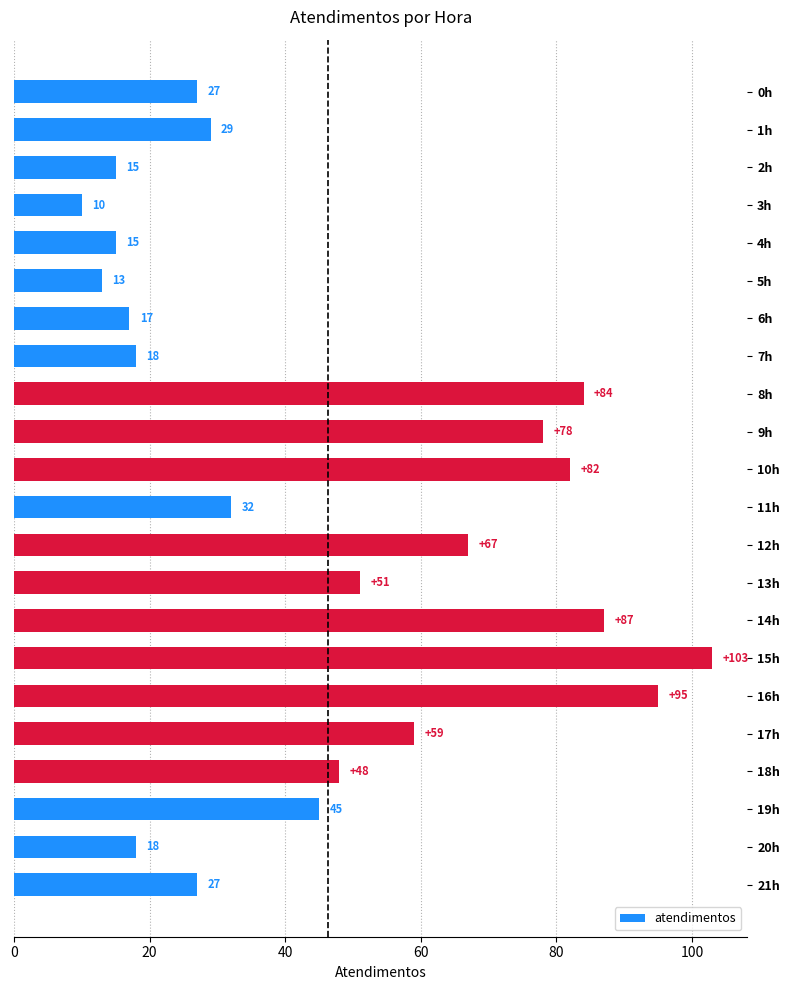

Count the number of data series in this chart.

1